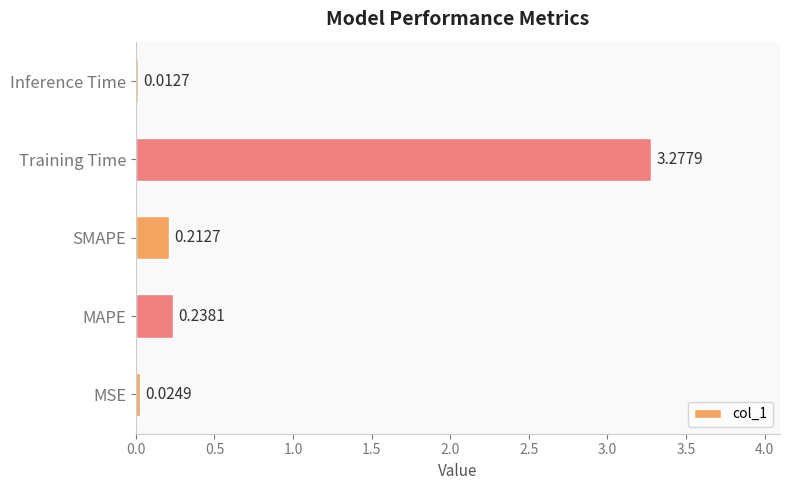

How many series are shown in this chart?

1